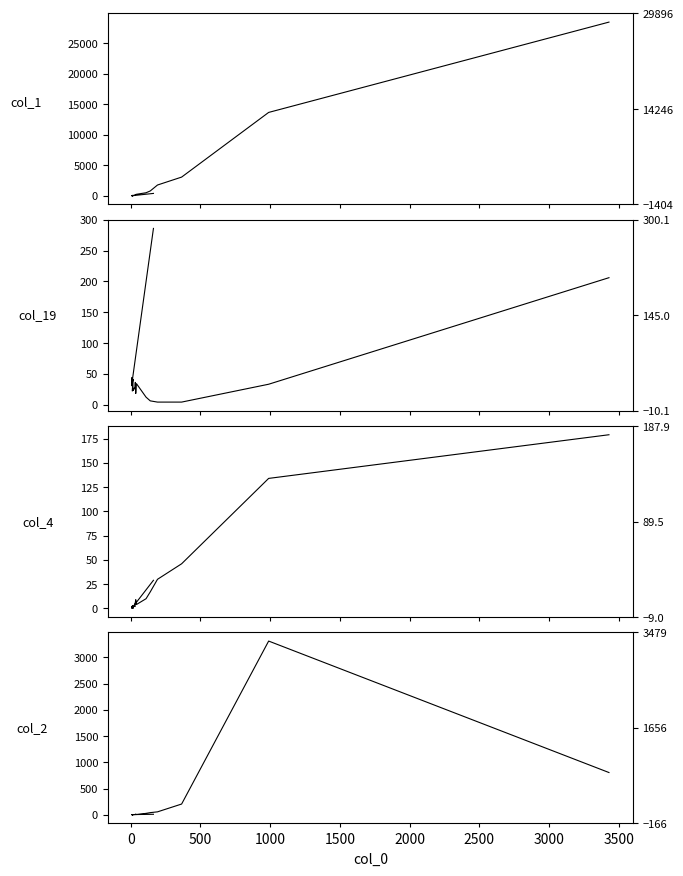

How many interior local valleys does the col_4 series have?

3